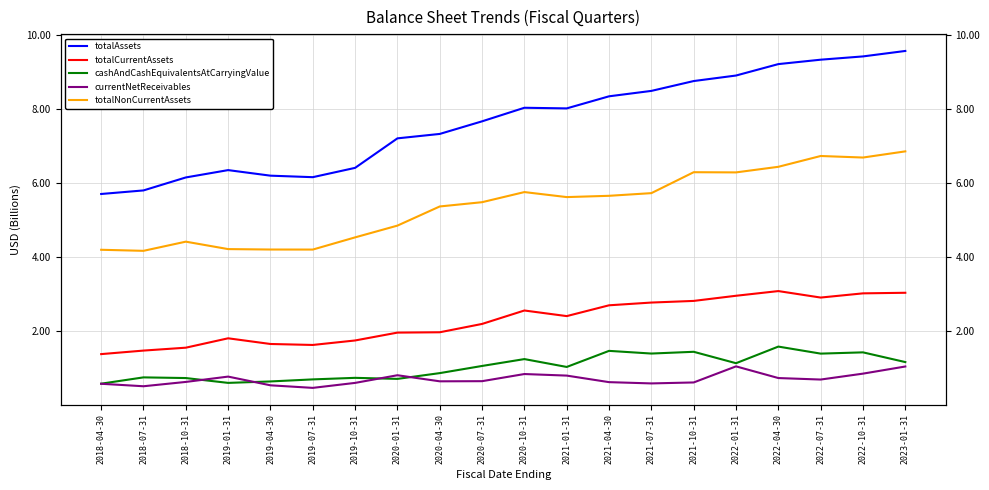

What are all the series names shown in the legend?

totalAssets, totalCurrentAssets, cashAndCashEquivalentsAtCarryingValue, currentNetReceivables, totalNonCurrentAssets